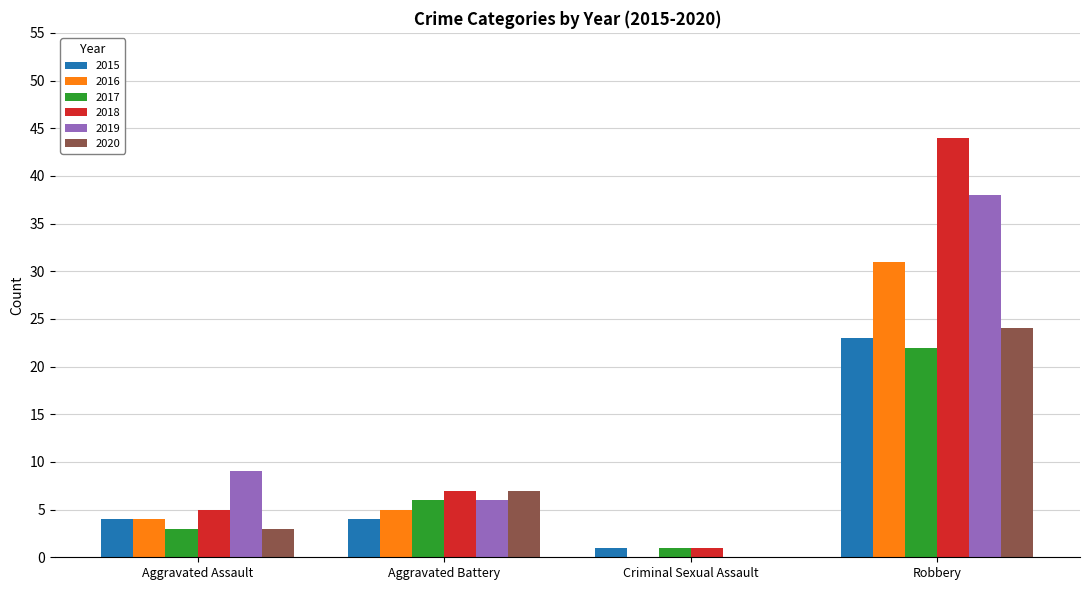

What is the difference between the 2017 values at Aggravated Battery and Aggravated Assault?

3